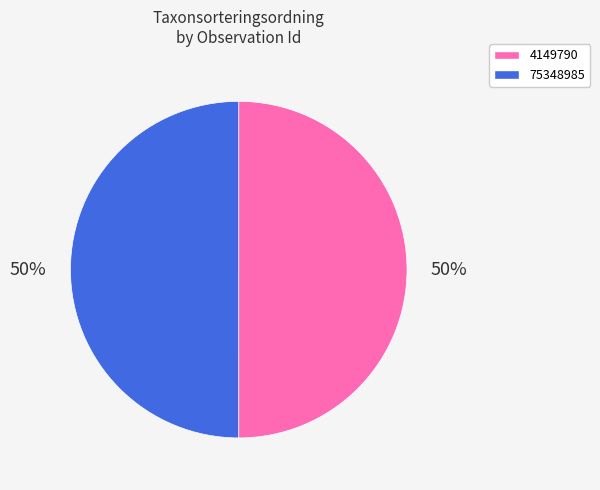

Approximately how many times larger is the value at 4149790 compared to 75348985?

1.0